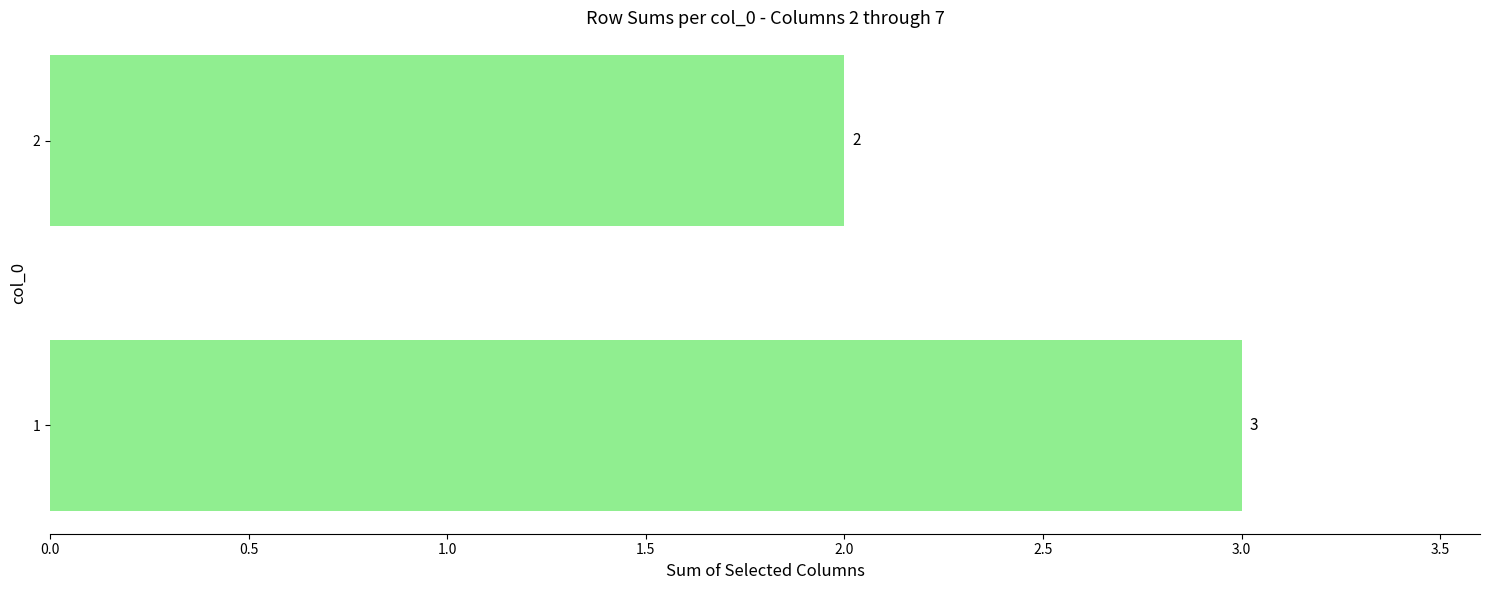

What is the smallest value displayed?

2